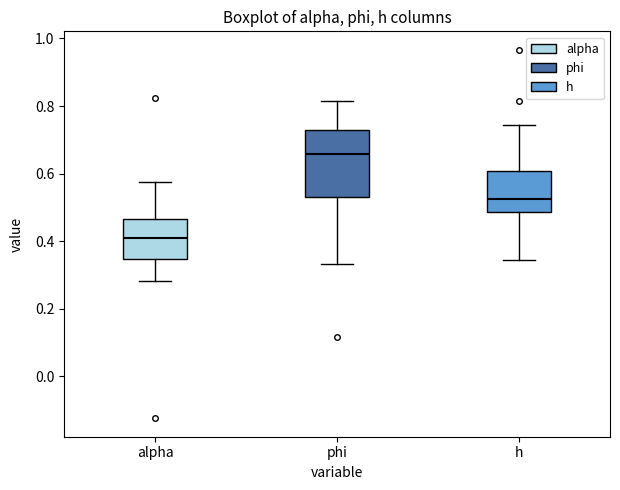

Reading left to right, read every box against the y-axis: the position of its median line, the range the box covers, and the ends of its whiskers. The values are not printed on the chart, so give them approximately, as read against the axis.

alpha: median 0.42, box 0.34 to 0.46, whiskers 0.28 to 0.58
phi: median 0.66, box 0.52 to 0.72, whiskers 0.34 to 0.82
h: median 0.52, box 0.48 to 0.60, whiskers 0.34 to 0.74